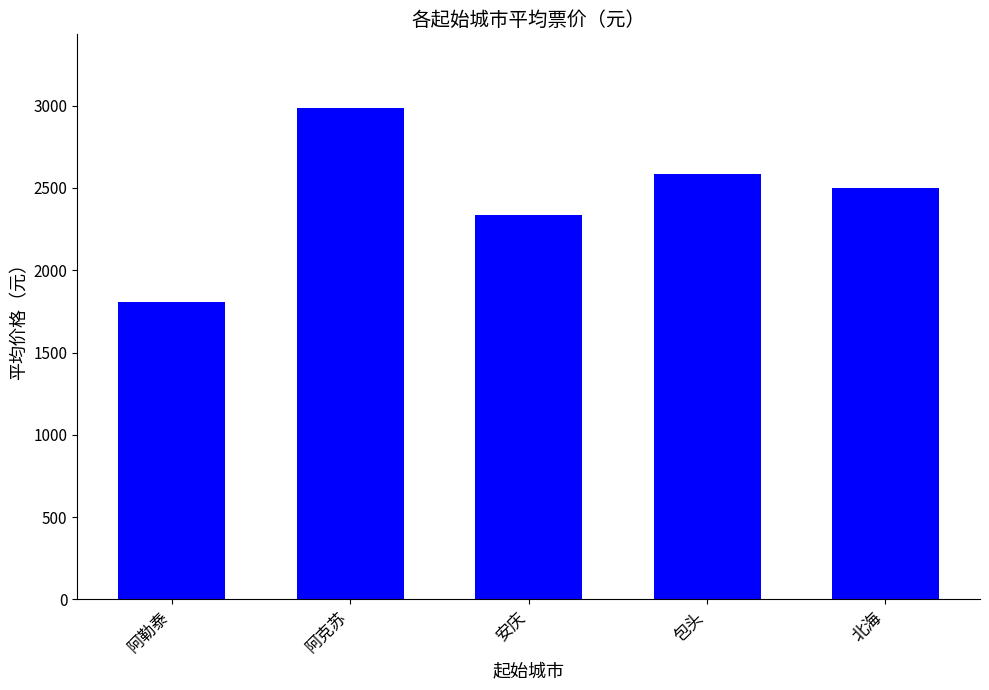

Between 包头 and 阿勒泰, which is larger?

包头